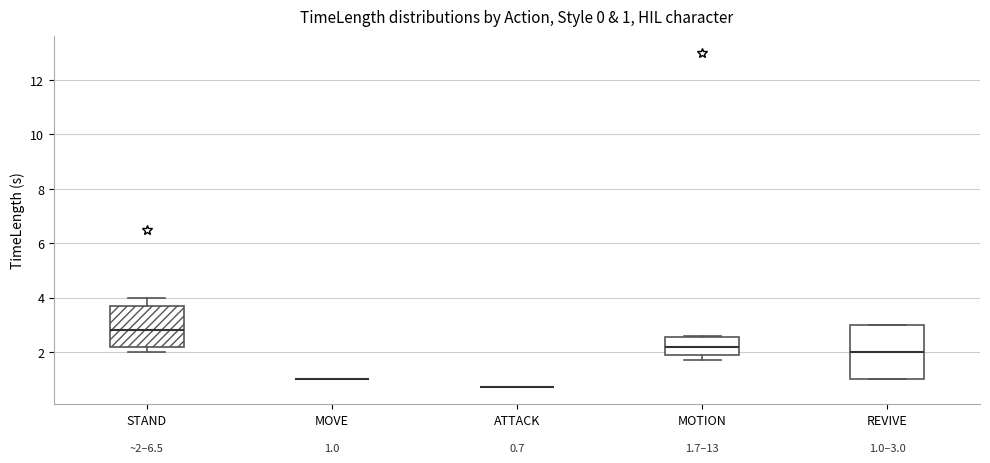

Comparing the boxes themselves (not the whiskers), which one is the tallest?

REVIVE